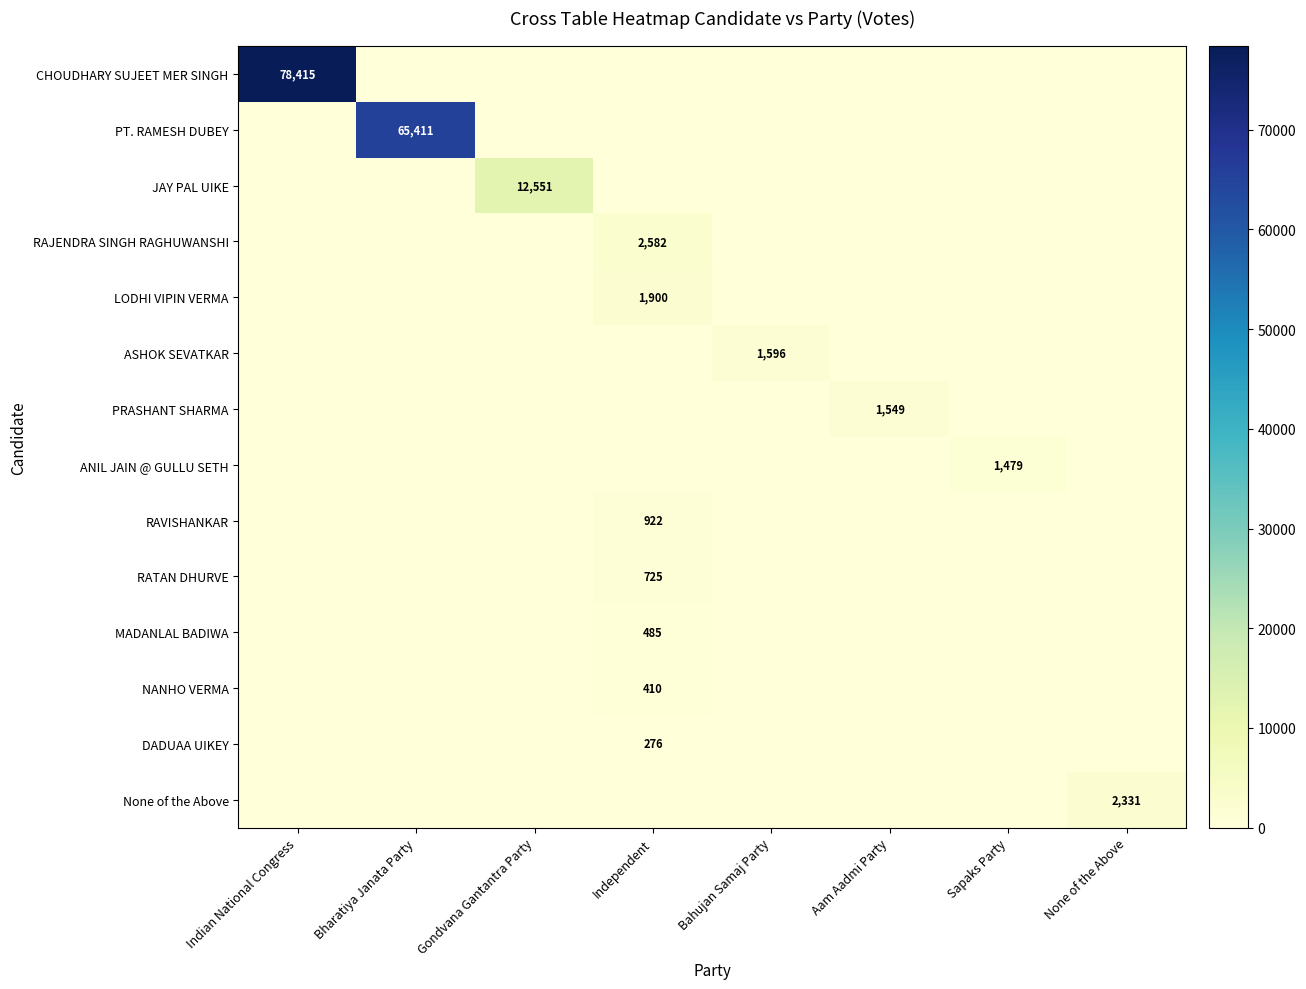

Is it true that NANHO VERMA equals 0 at None of the Above?

True